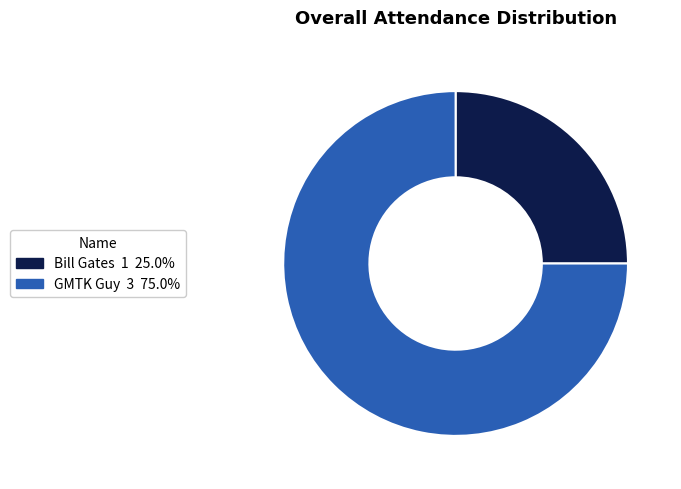

How many slices are in this pie chart?

2